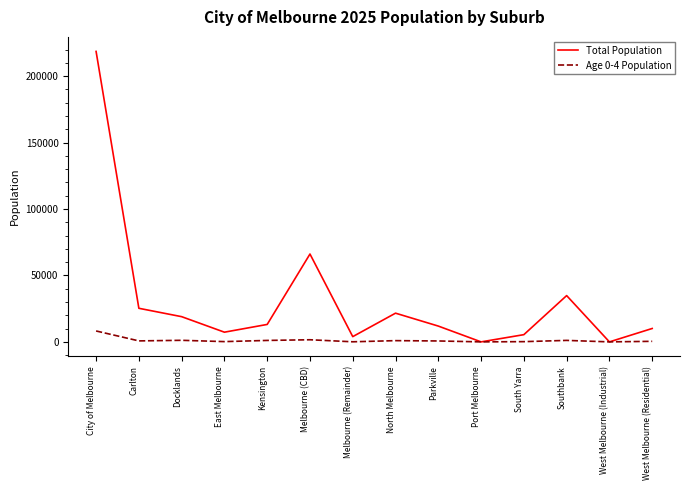

Which label corresponds to the largest value in the chart?

City of Melbourne